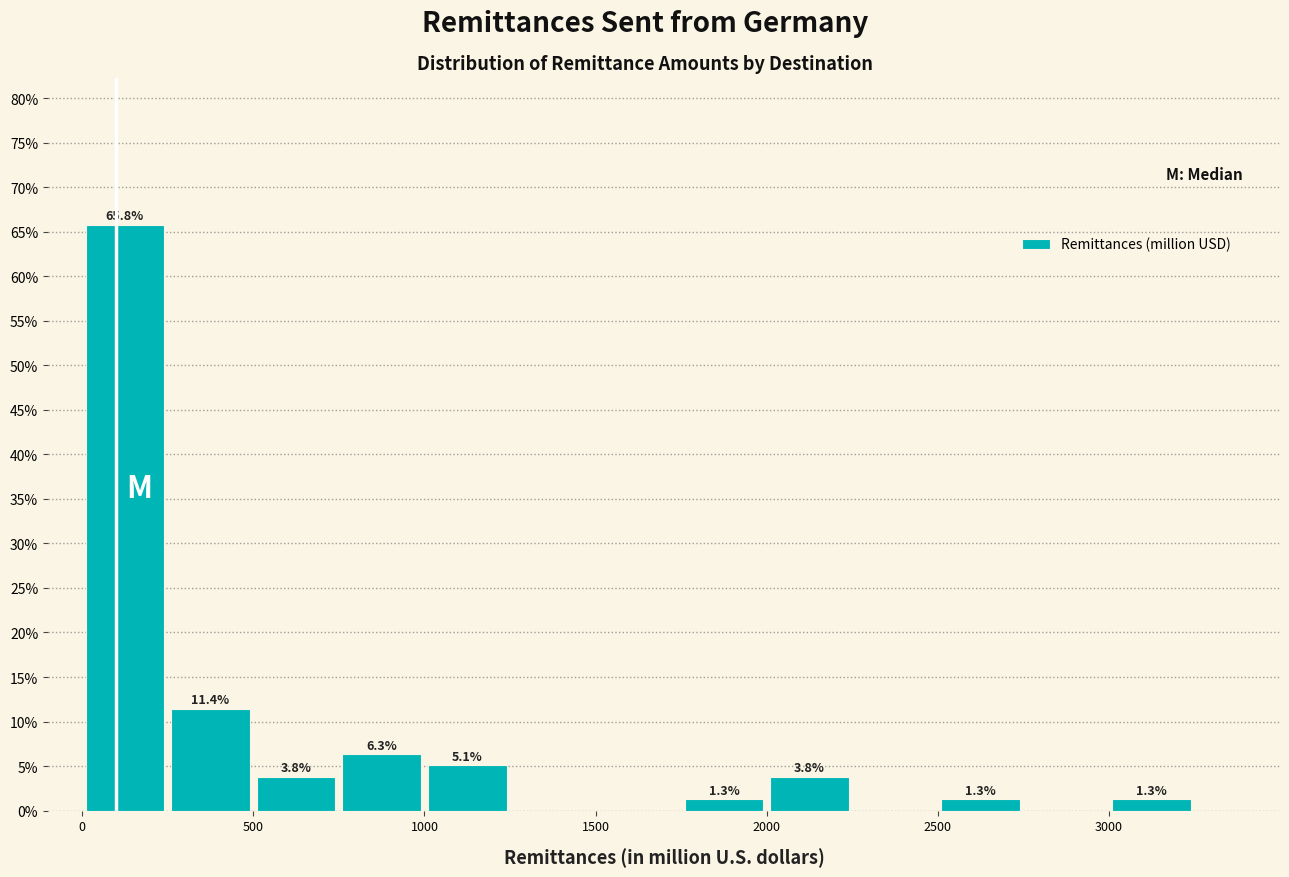

Which range on the x-axis has the tallest bar?

0 to 250